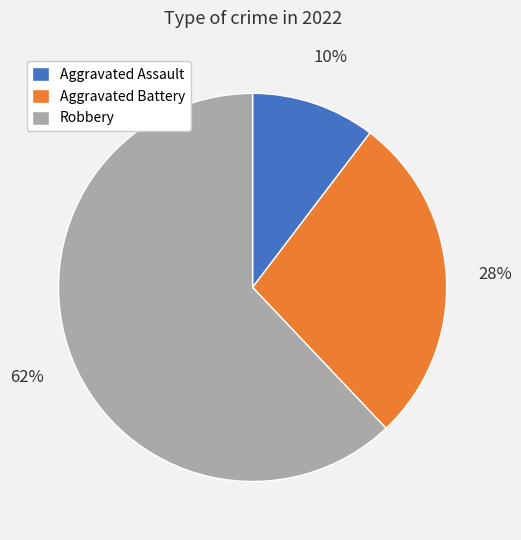

Between Robbery and Aggravated Assault, which is larger?

Robbery